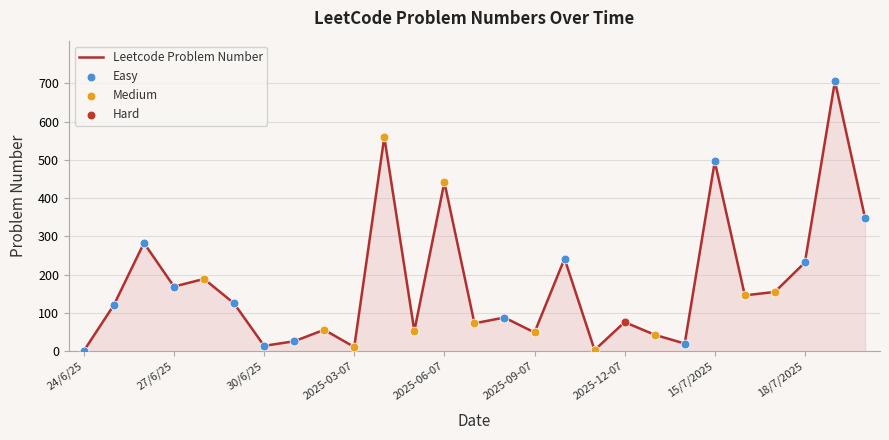

What is the greatest value displayed?

706